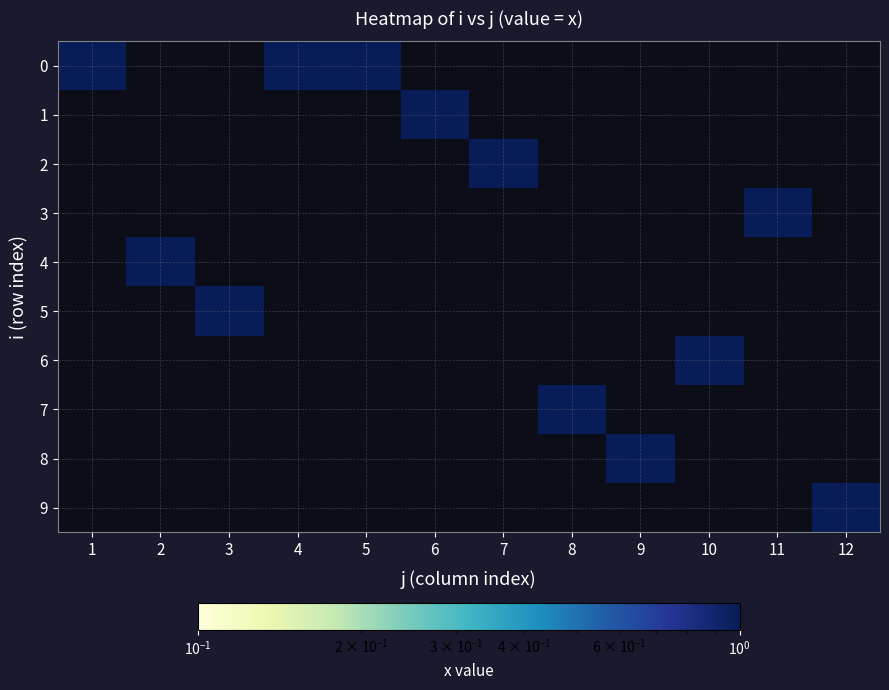

At which label is 3 closest to 0?

1